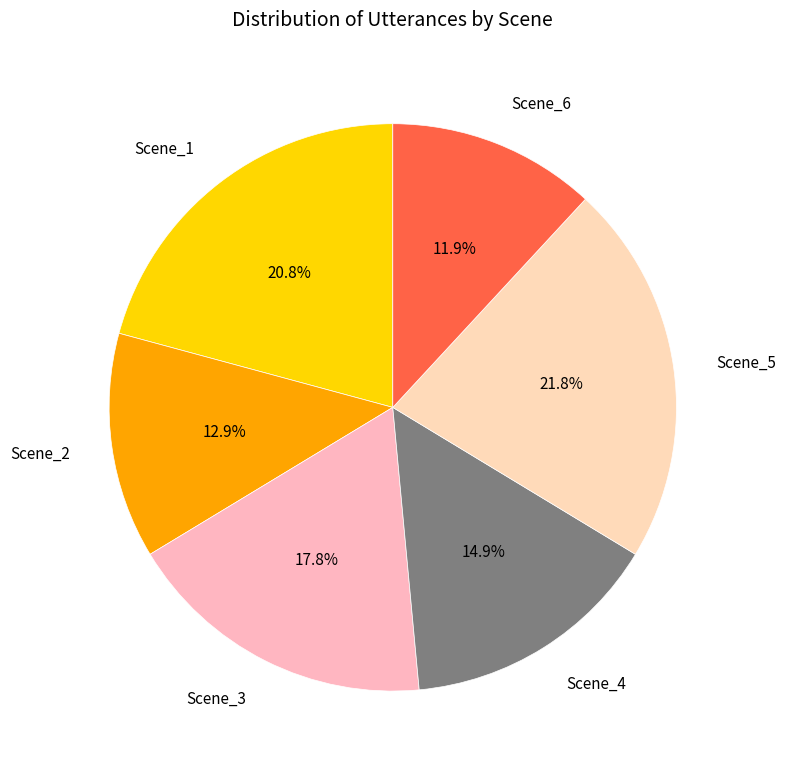

To the nearest percent, what is the difference between the largest and smallest slice percentages?

10%